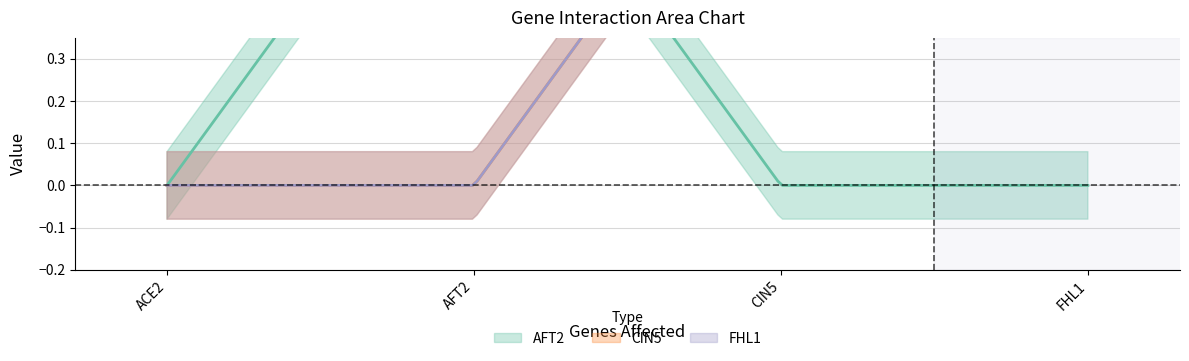

How many series are shown in this chart?

3